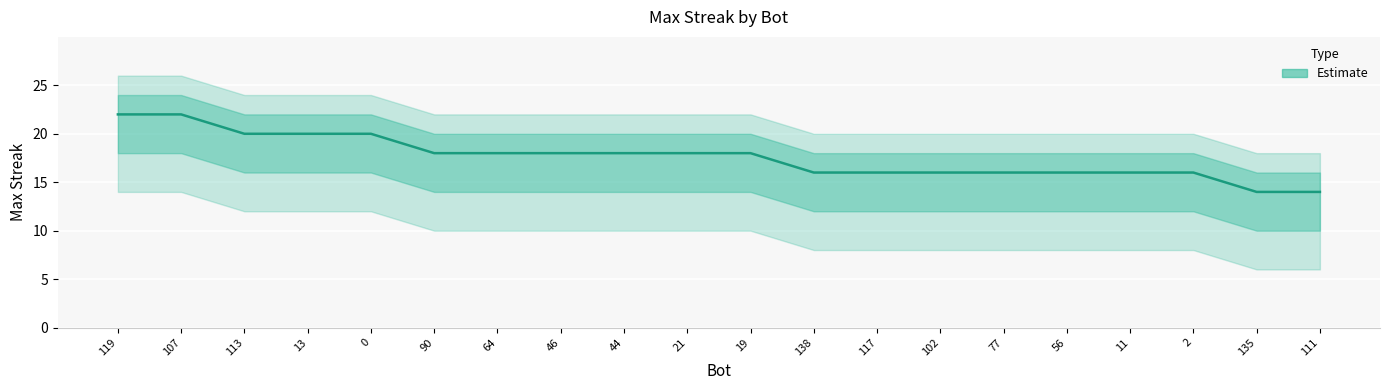

What is the value of the 16th point from the left?

16